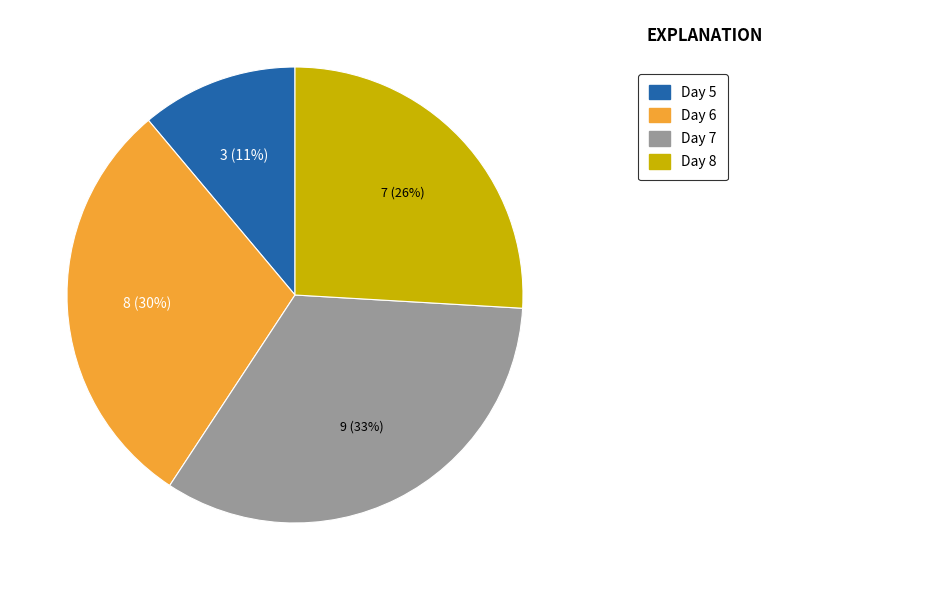

Does any single category account for the majority?

No